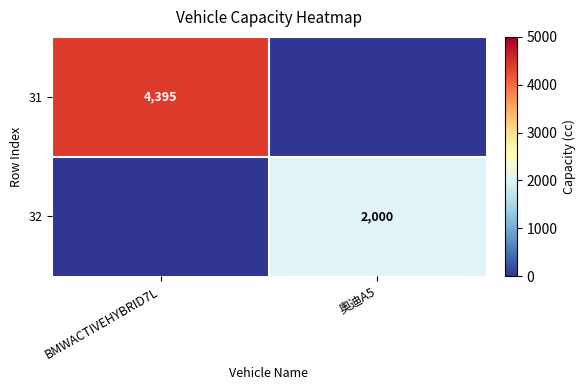

The value of 32 at 奧迪A5 is 2000. True or false?

True